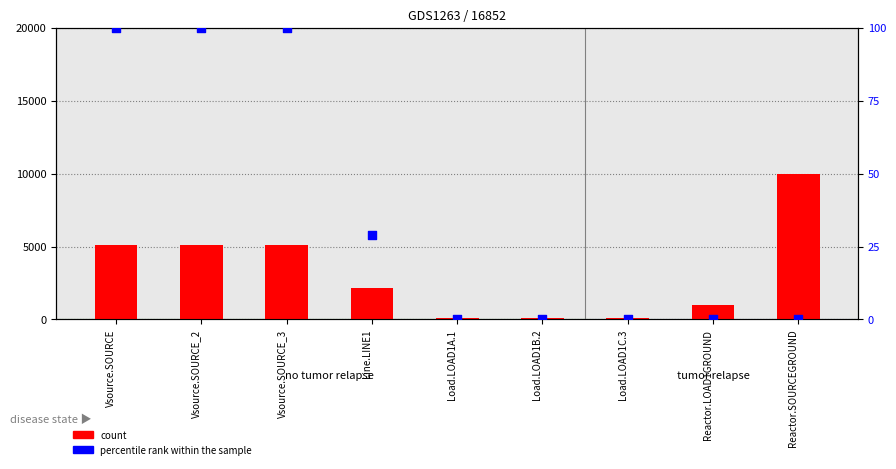

At how many categories does at least one series exceed 5221?

1